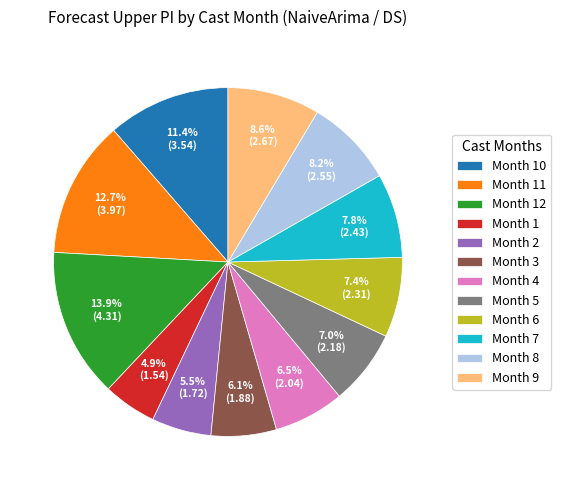

Approximately how many times larger is the value at Month 1 compared to Month 5?

0.7